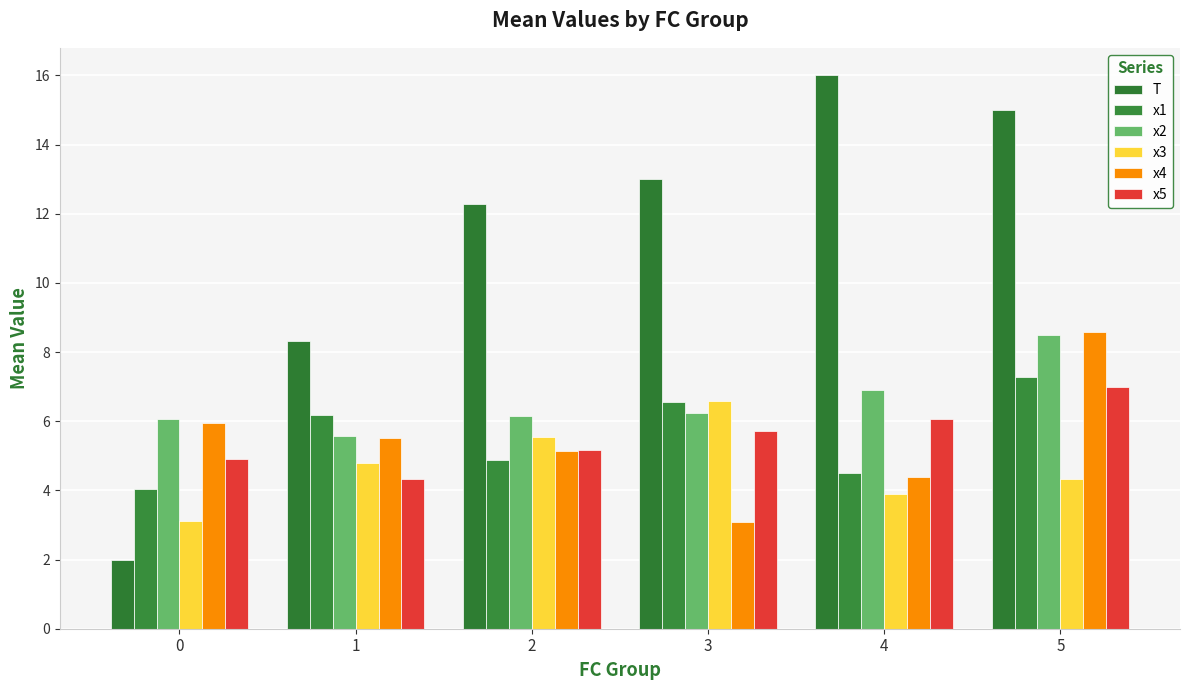

What are all the series names shown in the legend?

T, x1, x2, x3, x4, x5